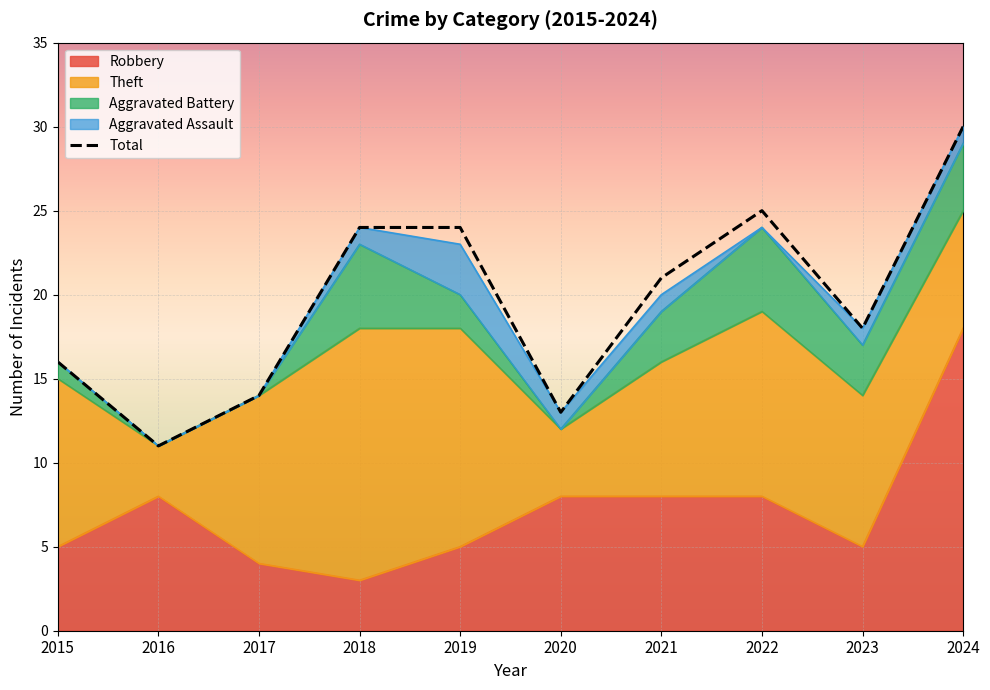

How many data points are above 21?

4